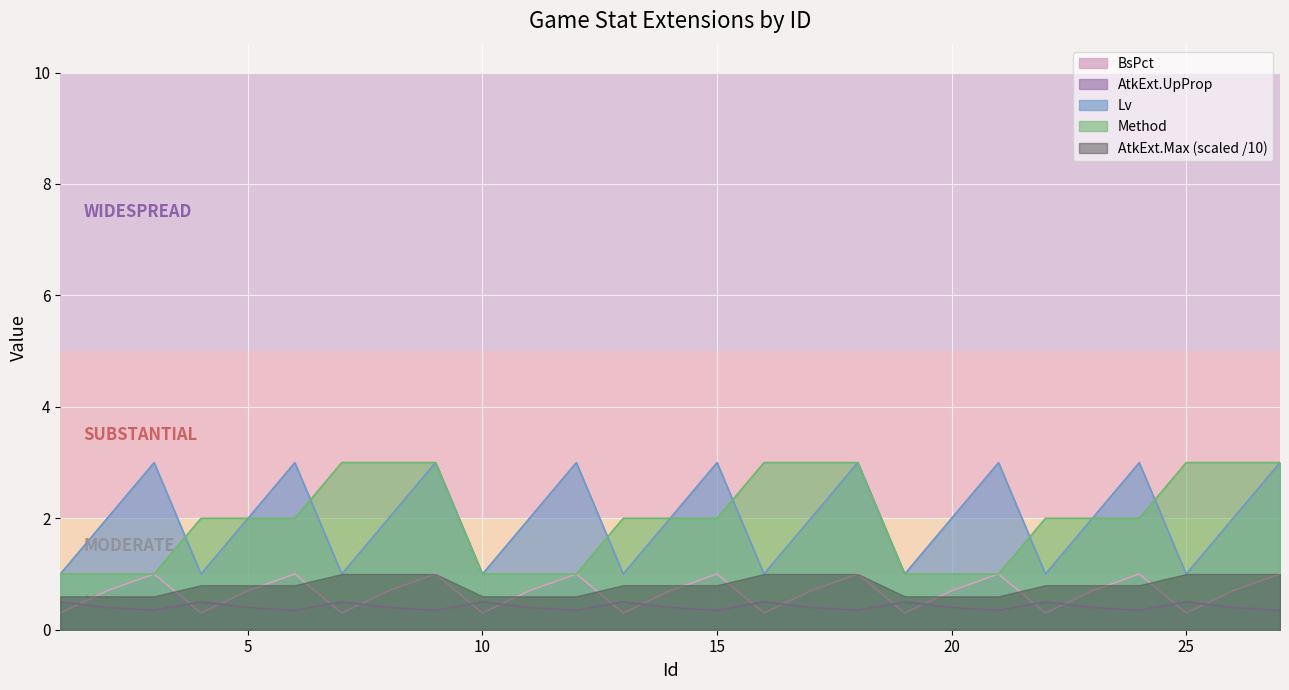

How many distinct data groups are displayed?

5